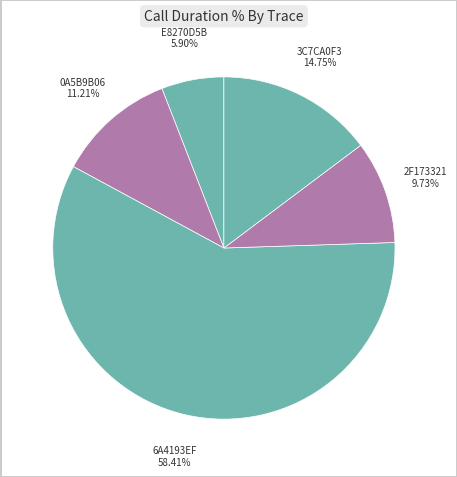

Which category has the biggest portion of the pie?

6A4193EF